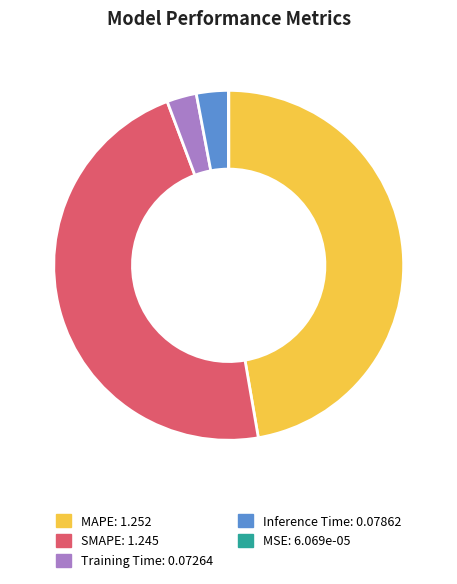

Approximately how many times larger is the value at MAPE compared to SMAPE?

1.0